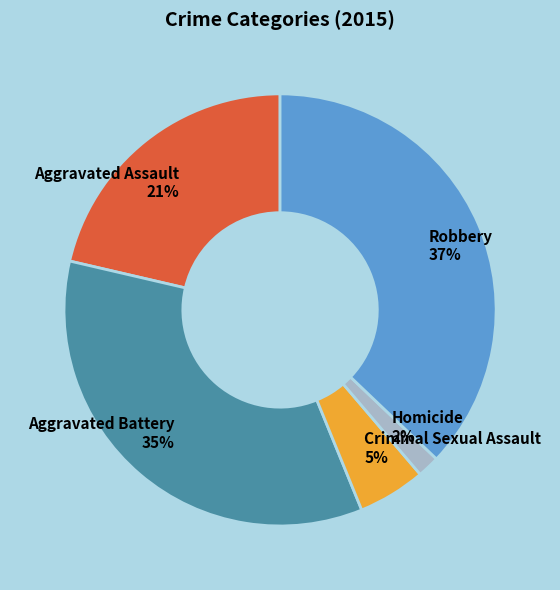

Between Homicide and Aggravated Assault, which is larger?

Aggravated Assault